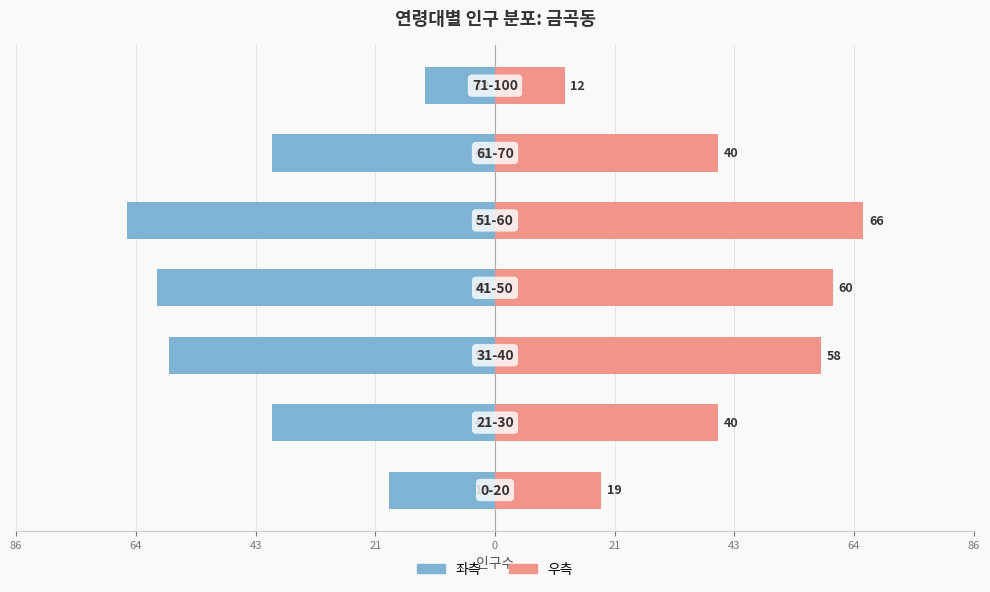

What is the minimum value shown in the chart?

-66.0